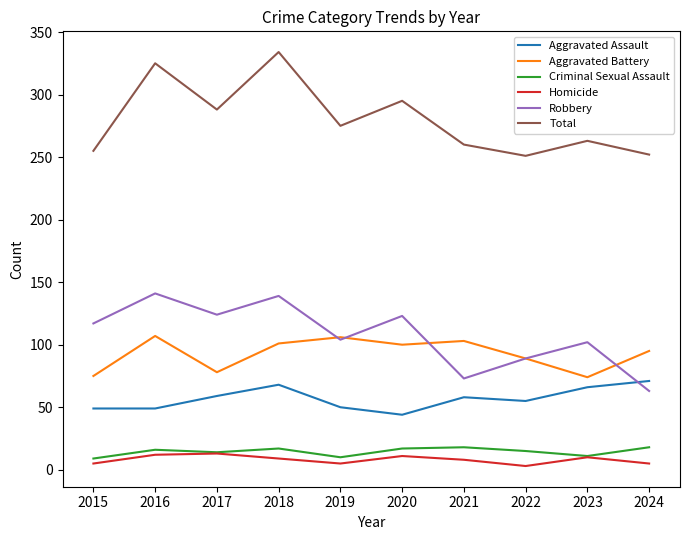

Which series changed the most between 2017 and 2019?

Aggravated Battery